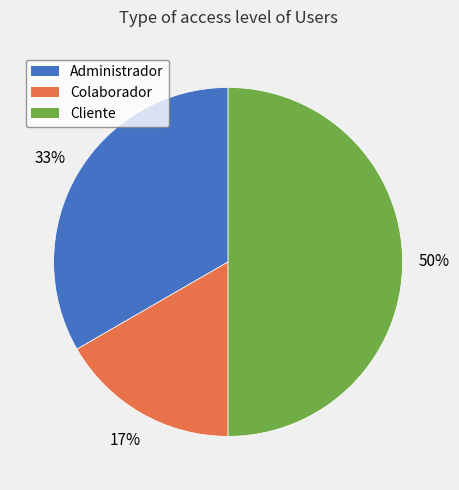

Rank the categories by value from highest to lowest.

Cliente, Administrador, Colaborador